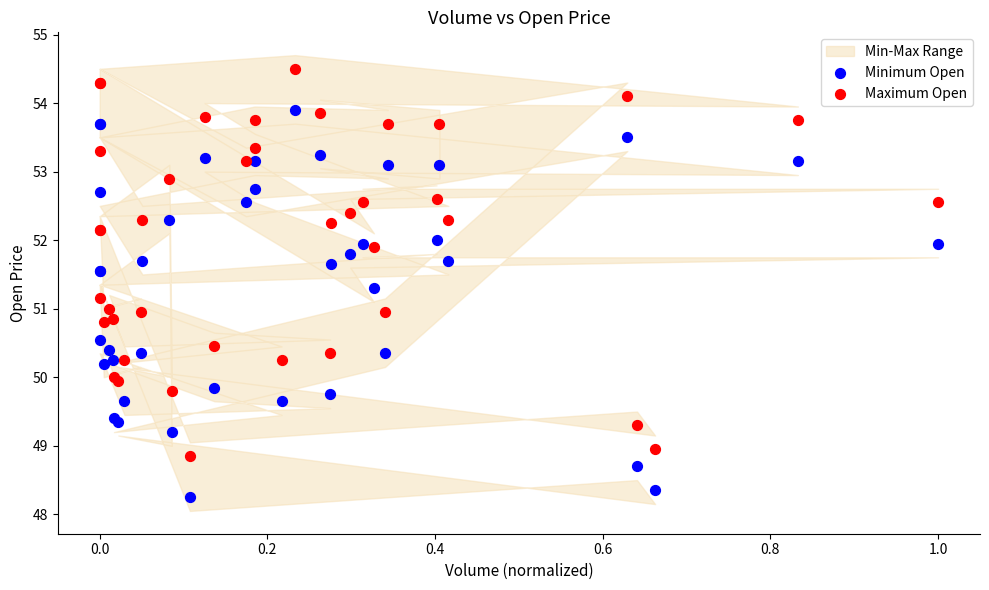

What is the X range (max minus min) for the scatter plot?

1.0